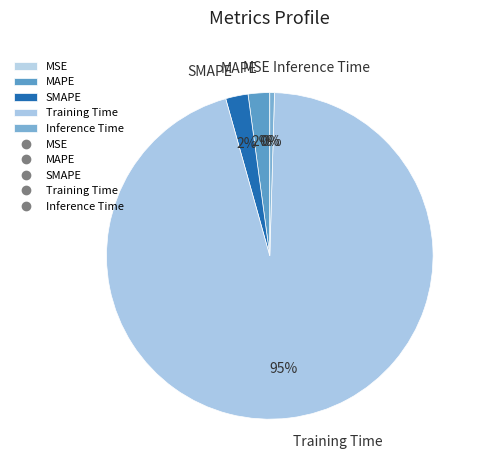

Which slice is the largest?

Training Time